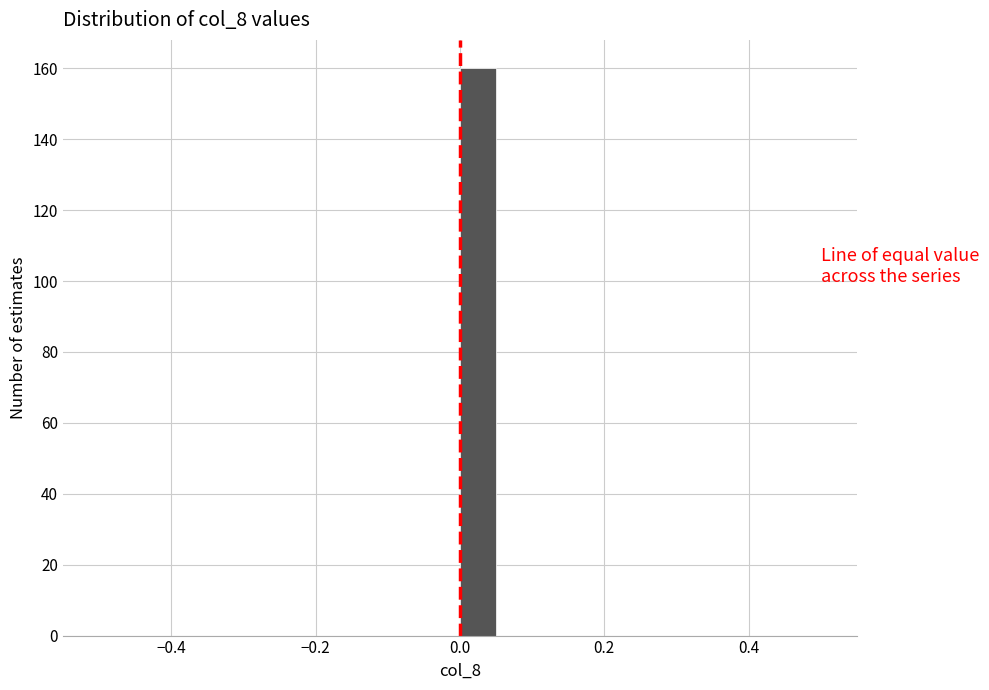

Around what value on the x-axis is the tallest bar? Give the approximate position of its centre, as read against the axis.

0.02